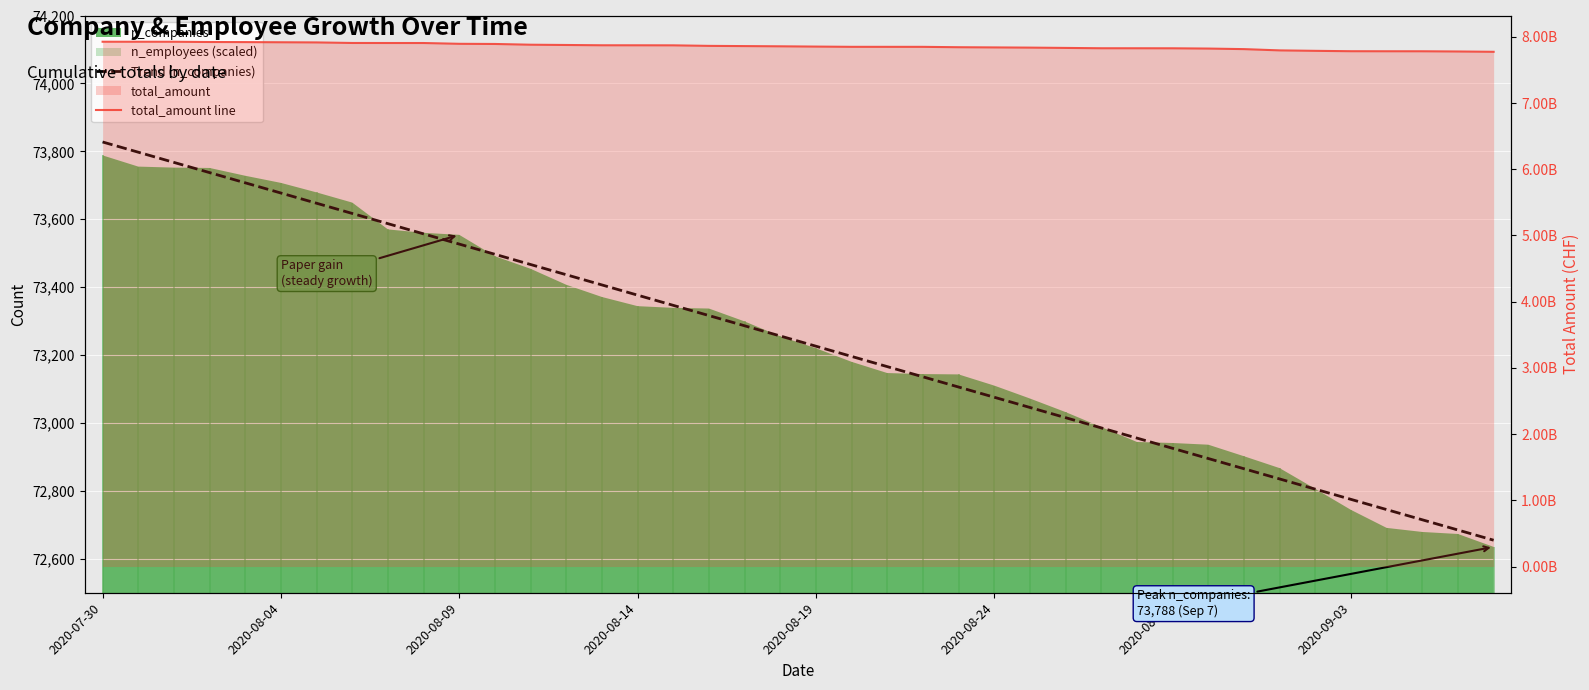

Rank the series by their maximum value, from lowest to highest.

Trend (n_companies), total_amount line